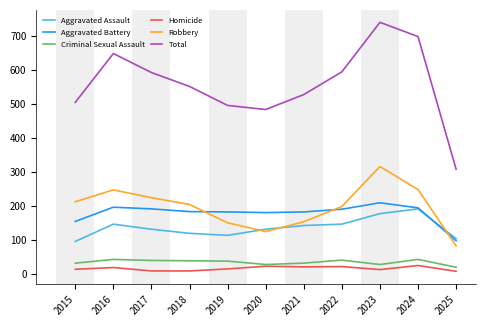

What is the difference between the Robbery values at 2017 and 2022?

26